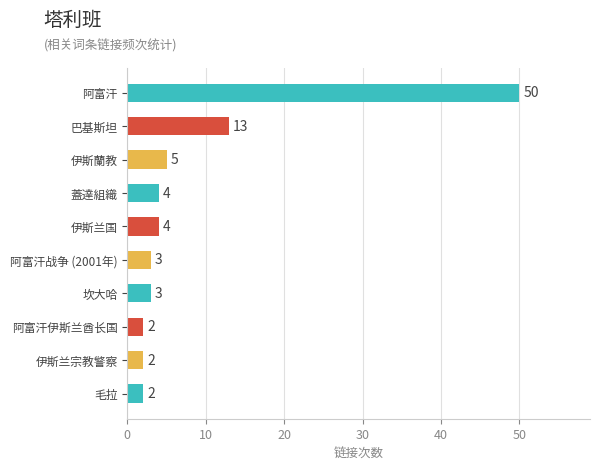

Approximately how many times larger is the value at 阿富汗战争 (2001年) compared to 蓋達組織?

0.8